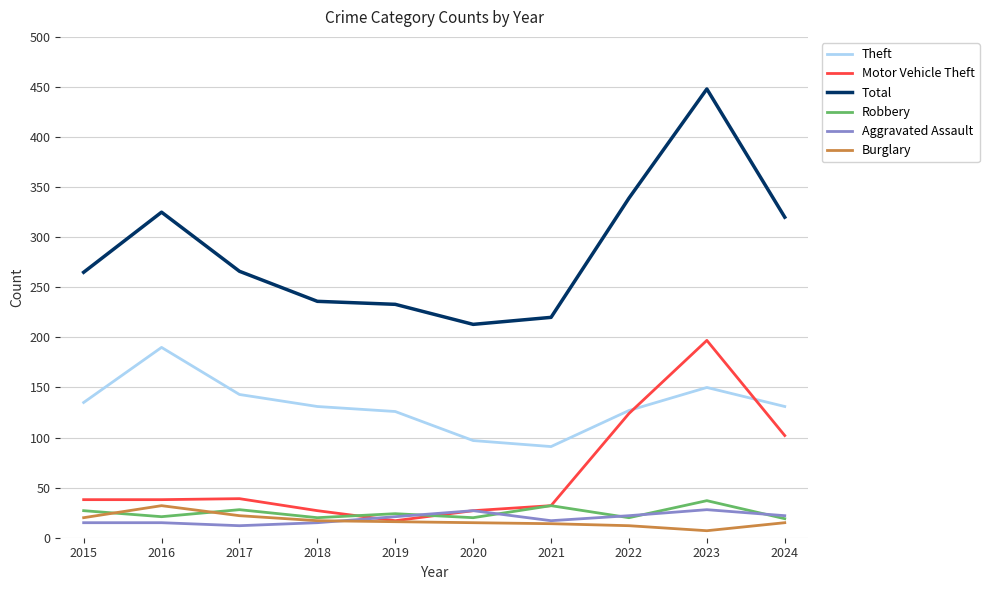

At which label does Theft reach its peak?

2016